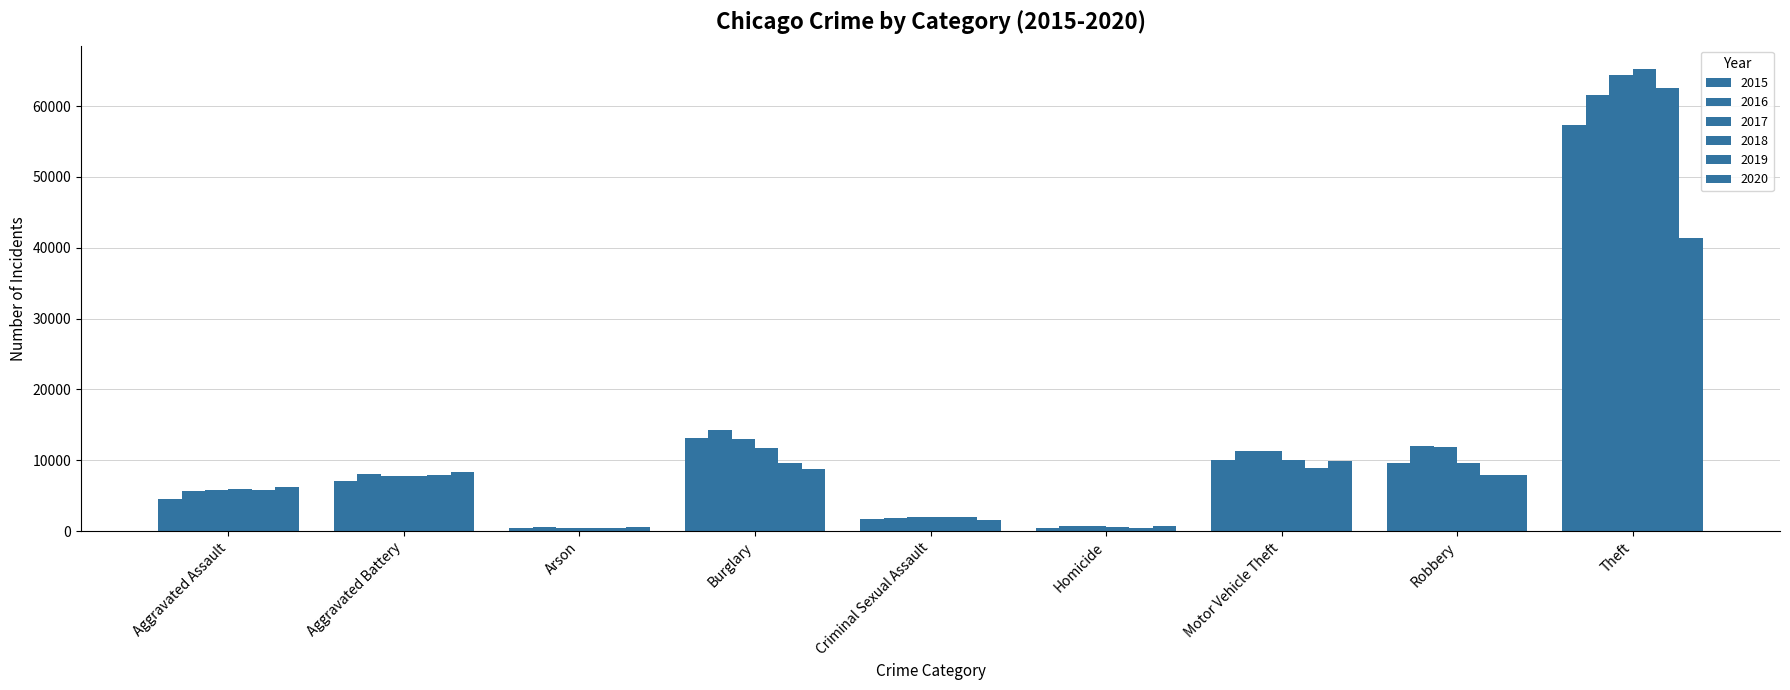

Reading left to right, what are all the values shown in this chart?

2015: 4480	7018	448	13184	1710	496	10068	9638	57352
2016: 5713	8085	515	14289	1867	786	11285	11960	61624
2017: 5793	7845	444	13001	1993	672	11380	11881	64386
2018: 6002	7734	373	11747	2051	588	9985	9681	65290
2019: 5841	7858	376	9638	1929	499	8978	7995	62498
2020: 6265	8320	588	8758	1504	787	9959	7855	41349